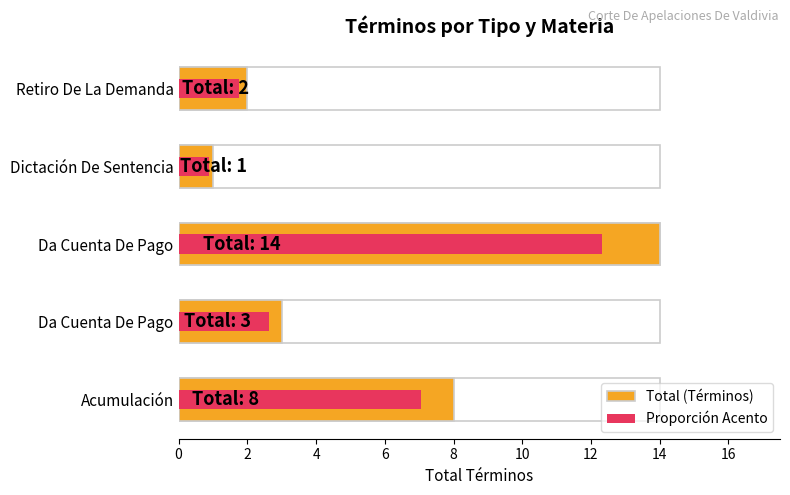

What is the maximum value shown in the chart?

14.0